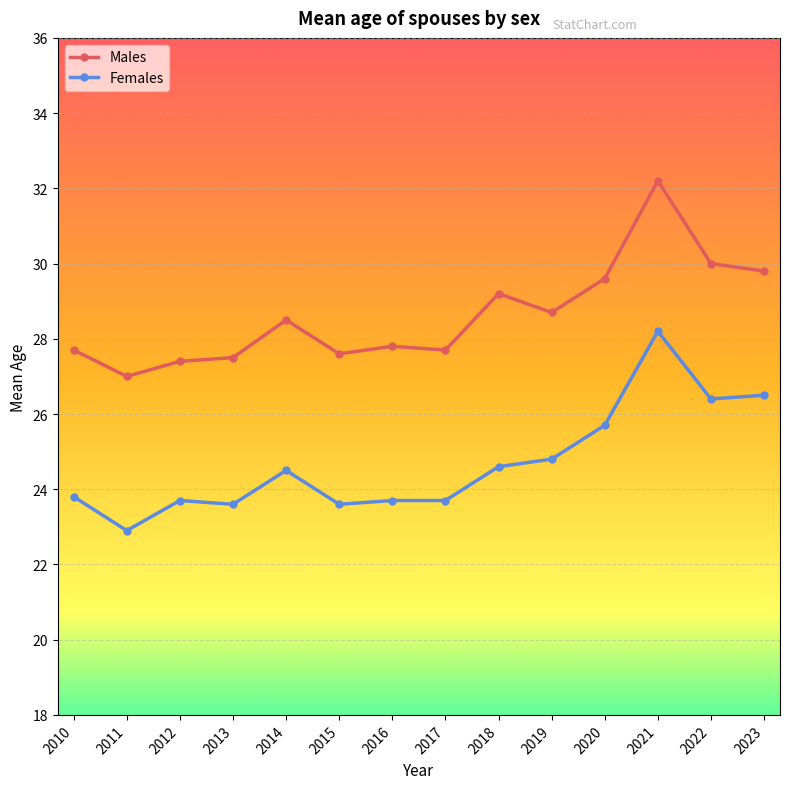

At 2018, list the series in order from largest to smallest.

Males, Females